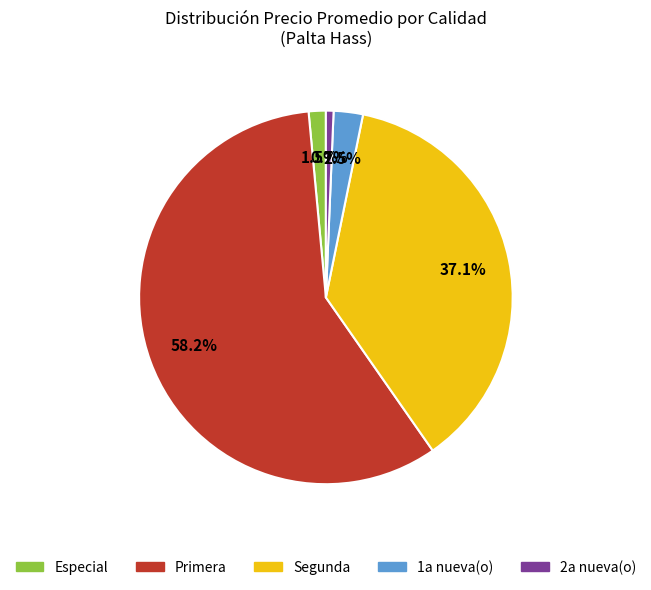

Rank the categories by value from highest to lowest.

Primera, Segunda, 1a nueva(o), Especial, 2a nueva(o)